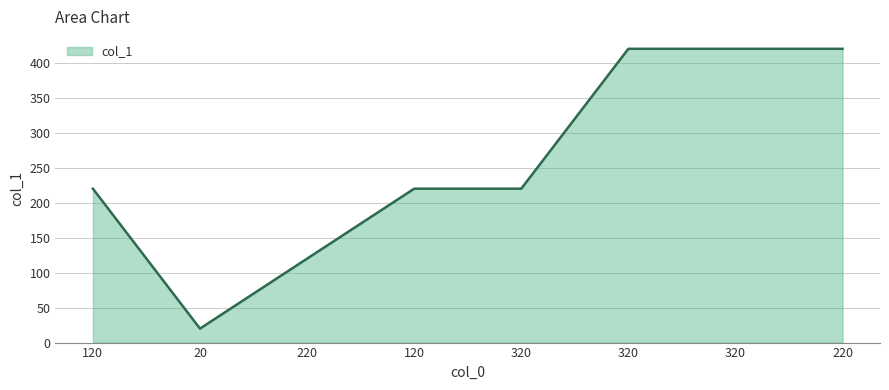

How many values are below 220?

2